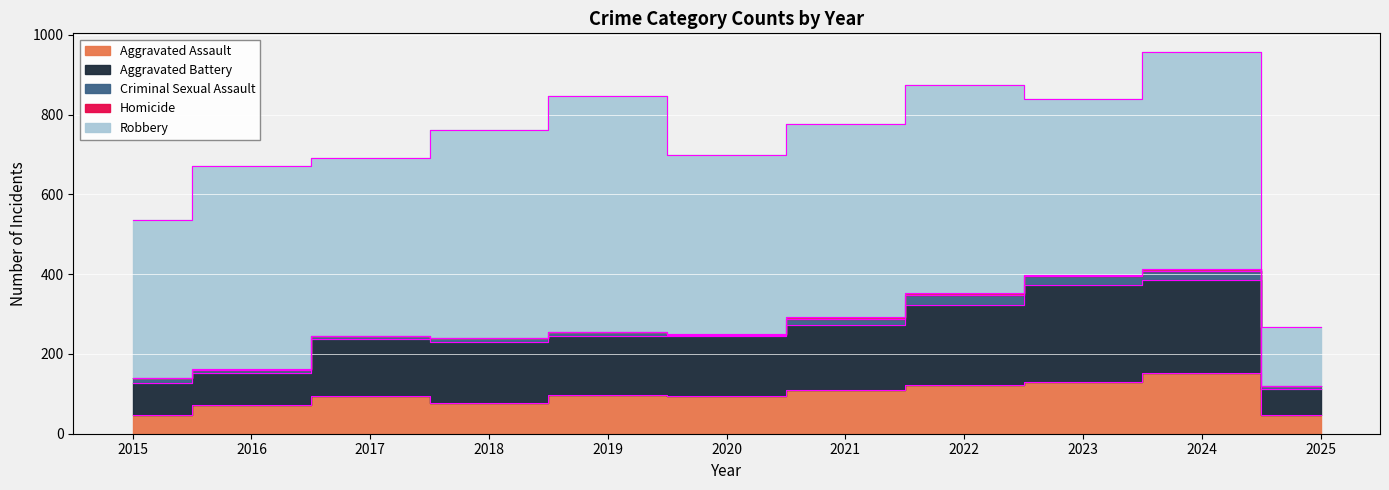

At which category does the chart reach its peak across all series?

2019